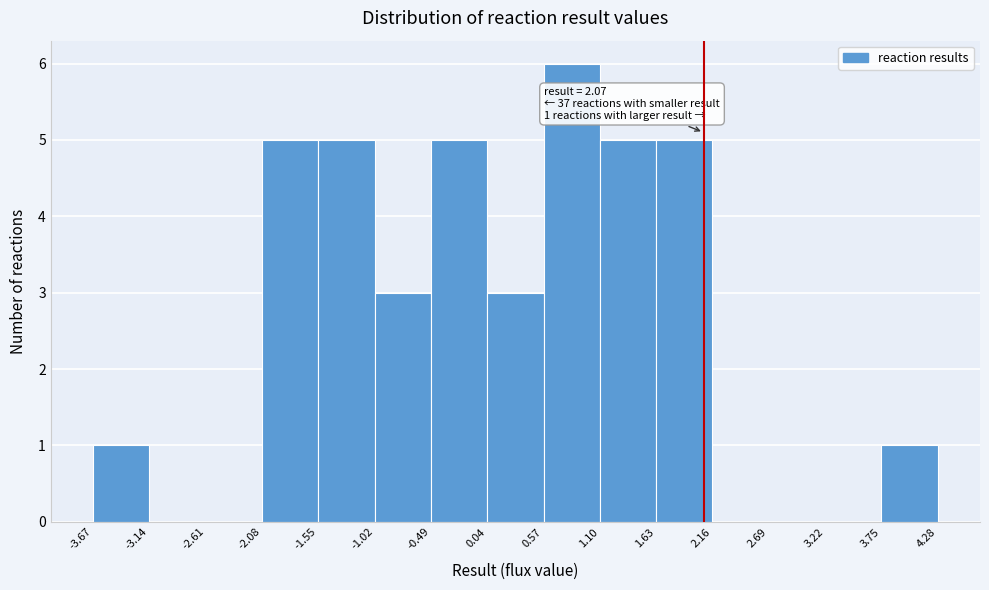

Over which range of the x-axis is the bar tallest?

0.57 to 1.10